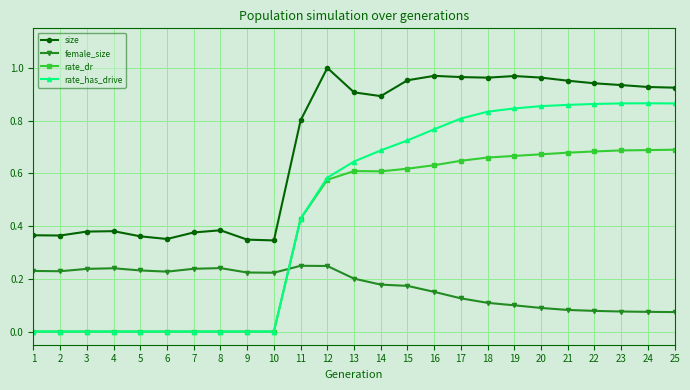

Which category has the highest value across all series?

12